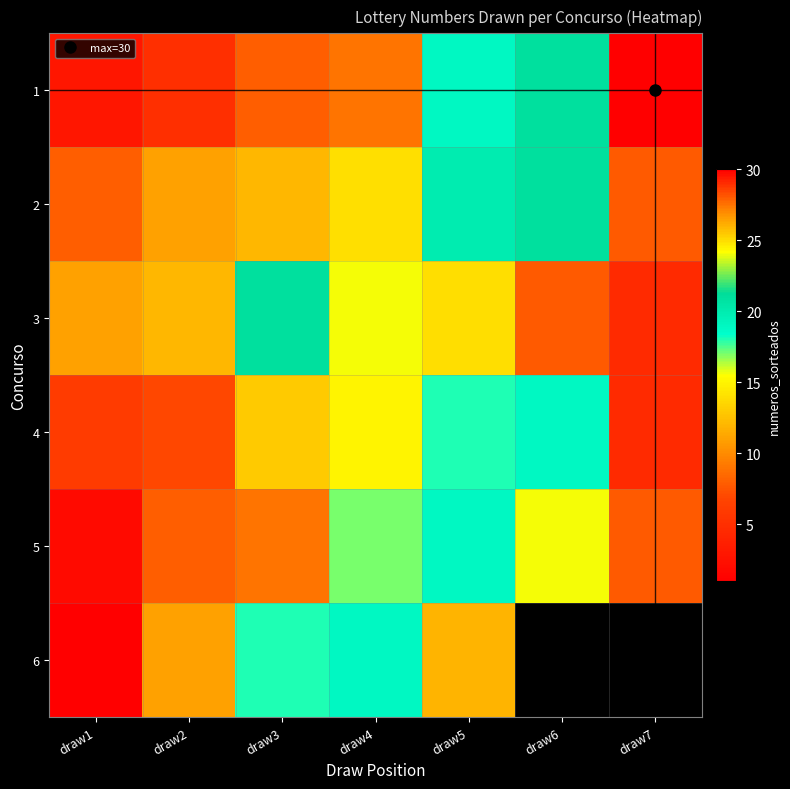

List the series in order of their peak value, lowest first.

6, 2, 5, 3, 4, 1